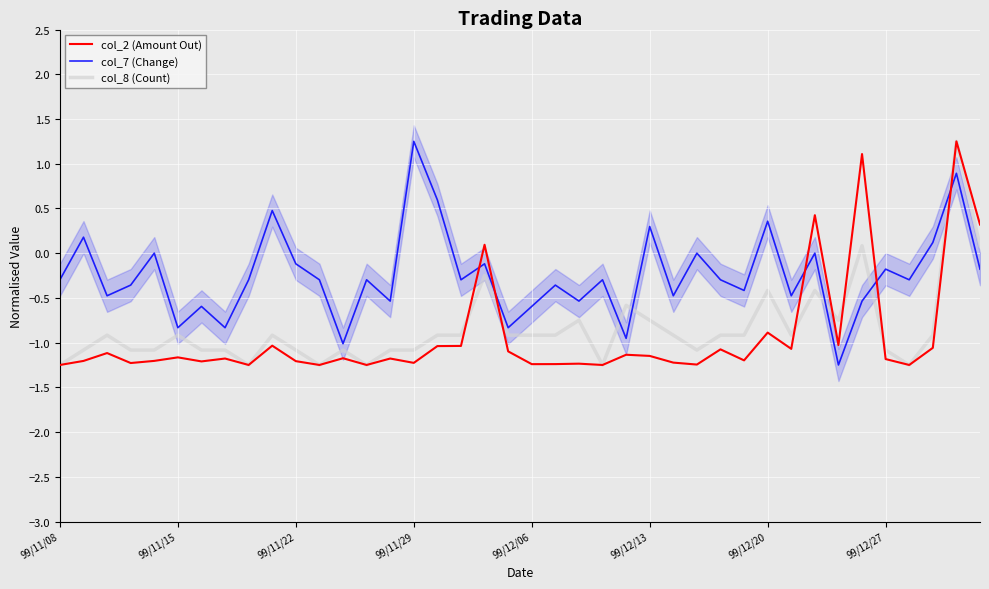

Reading left to right, transcribe all the data shown in this chart.

col_2 (Amount Out): -1.2	-1.2	-1.1	-1.2	-1.2	-1.2	-1.2	-1.2	-1.2	-1.0	-1.2	-1.2	-1.2	-1.2	-1.2	-1.2	-1.0	-1.0	0.1	-1.1	-1.2	-1.2	-1.2	-1.2	-1.1	-1.1	-1.2	-1.2	-1.1	-1.2	-0.9	-1.1	0.4	-1.0	1.1	-1.2	-1.2	-1.1	1.2	0.3
col_7 (Change): -0.3	0.2	-0.5	-0.4	0.0	-0.8	-0.6	-0.8	-0.3	0.5	-0.1	-0.3	-1.0	-0.3	-0.5	1.2	0.6	-0.3	-0.1	-0.8	-0.6	-0.4	-0.5	-0.3	-1.0	0.3	-0.5	0.0	-0.3	-0.4	0.4	-0.5	0.0	-1.2	-0.5	-0.2	-0.3	0.1	0.9	-0.2
col_8 (Count): -1.2	-1.1	-0.9	-1.1	-1.1	-0.9	-1.1	-1.1	-1.2	-0.9	-1.1	-1.2	-1.1	-1.2	-1.1	-1.1	-0.9	-0.9	-0.2	-0.9	-0.9	-0.9	-0.8	-1.2	-0.6	-0.8	-0.9	-1.1	-0.9	-0.9	-0.4	-0.9	-0.4	-0.8	0.1	-1.1	-1.2	-0.9	1.2	0.1